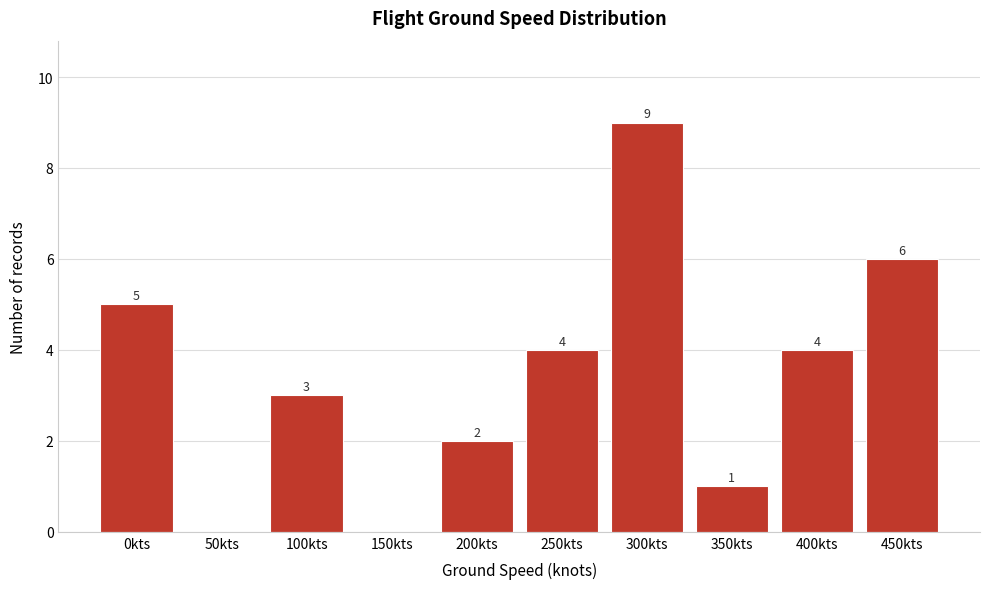

Reading left to right, extract all data points from this chart.

0kts=5	50kts=0	100kts=3	150kts=0	200kts=2	250kts=4	300kts=9	350kts=1	400kts=4	450kts=6